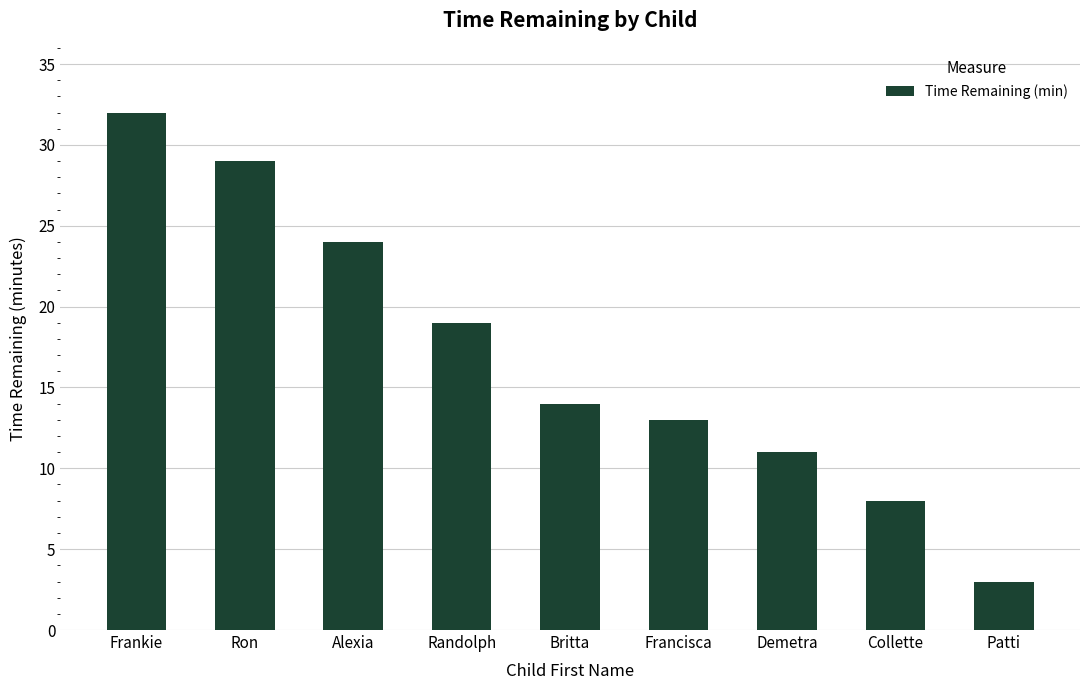

Between Collette and Ron, which is larger?

Ron